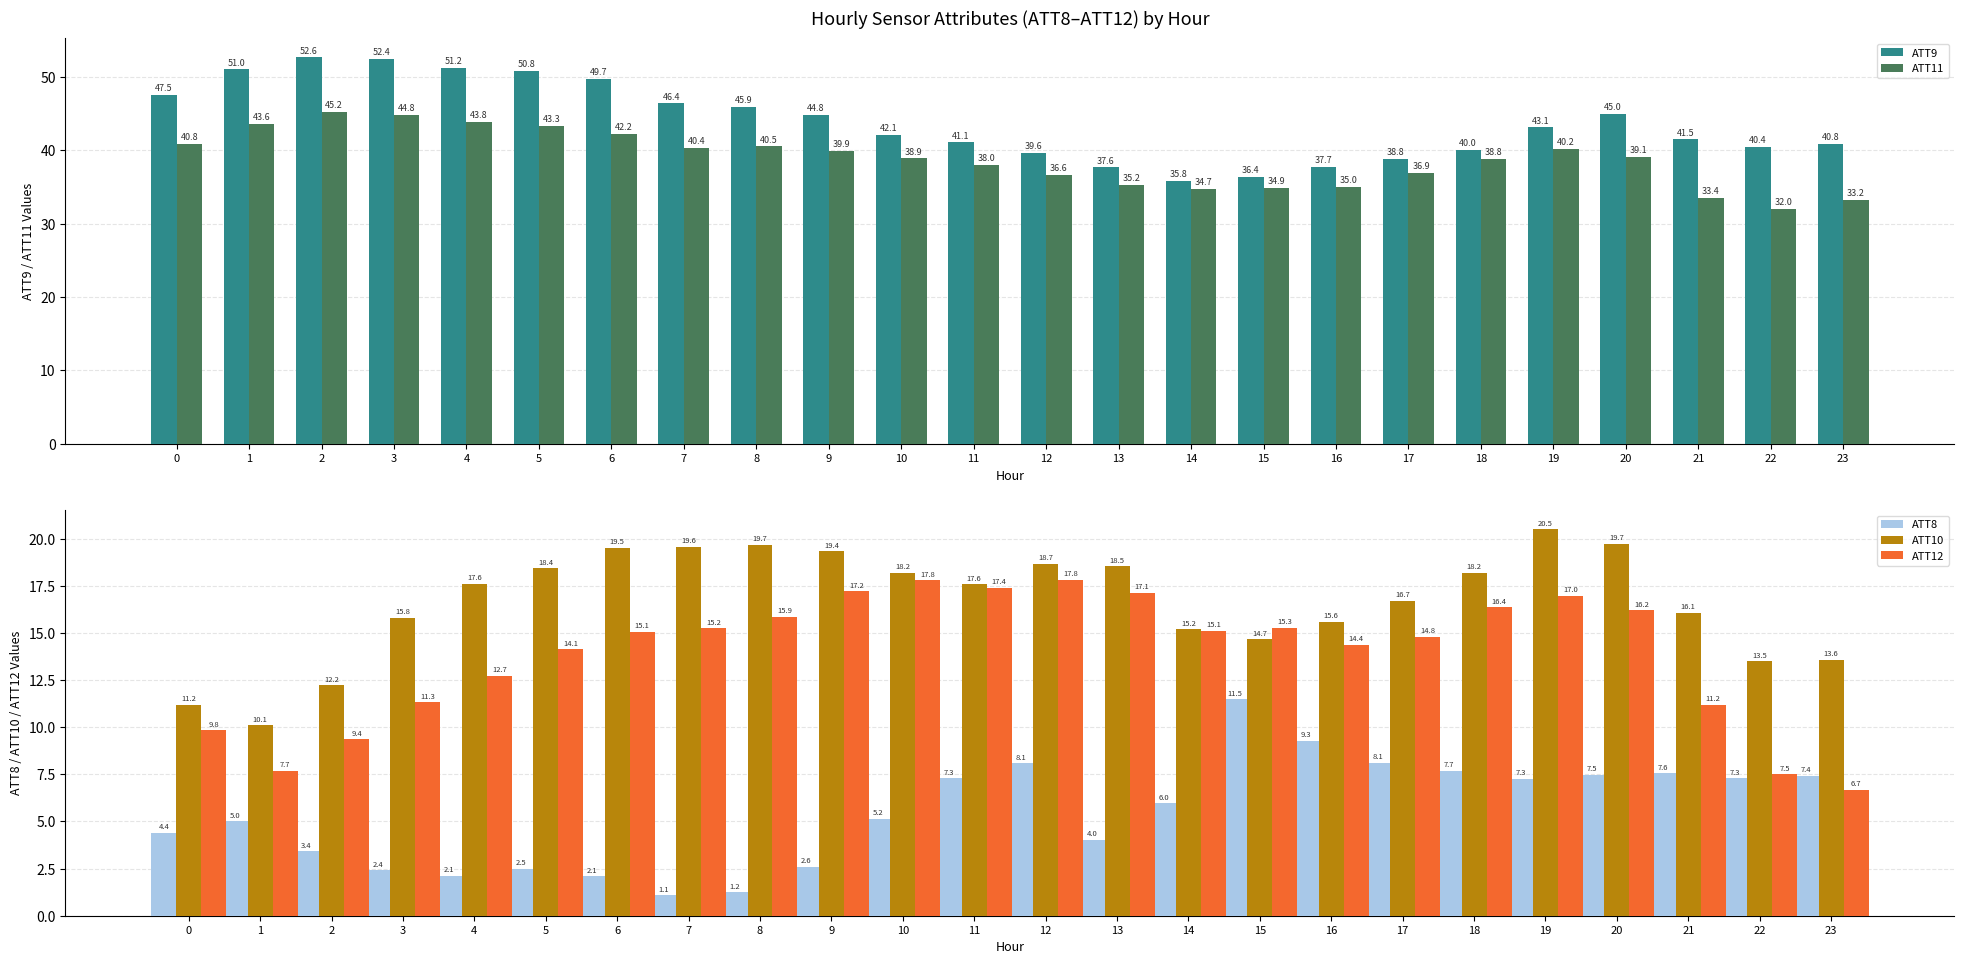

Where is ATT9 nearest to the value 44?

9